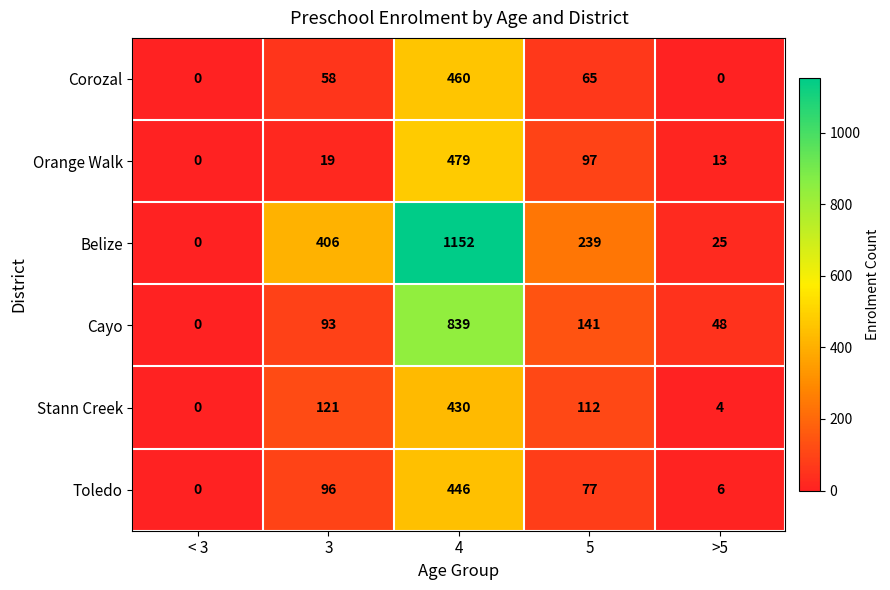

Count the number of data series in this chart.

6